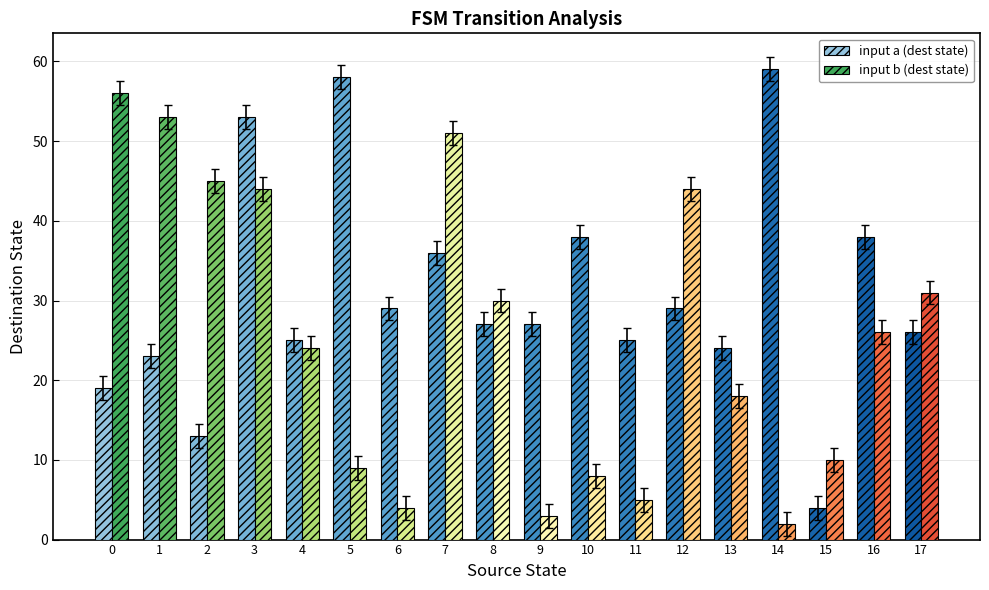

What value does the input a (dest state) series have at 6, to the nearest 10?

30